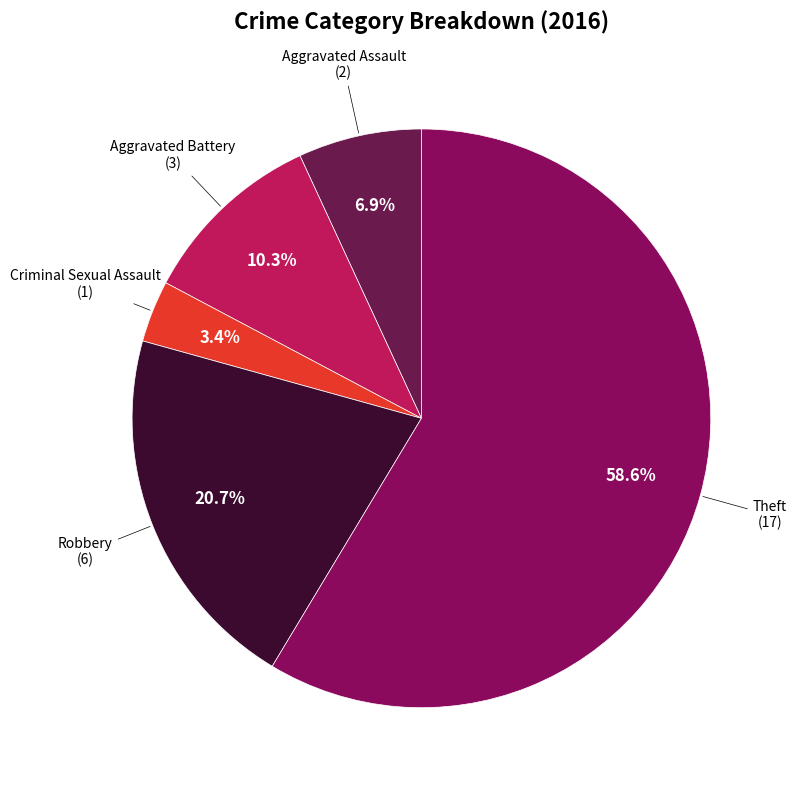

Which slice is the largest?

Theft